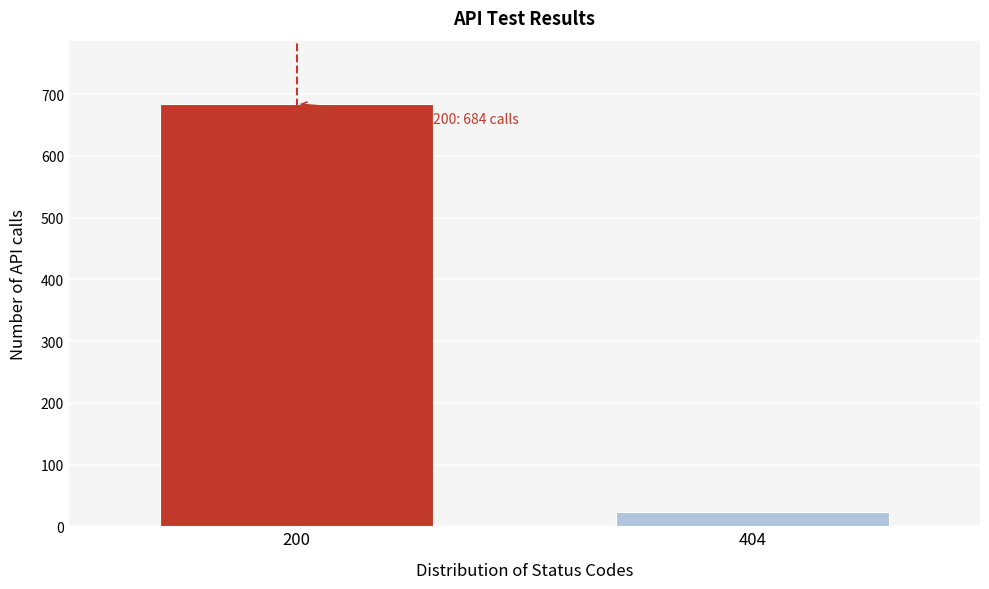

Reading left to right, transcribe all the data shown in this chart.

200=684	404=23